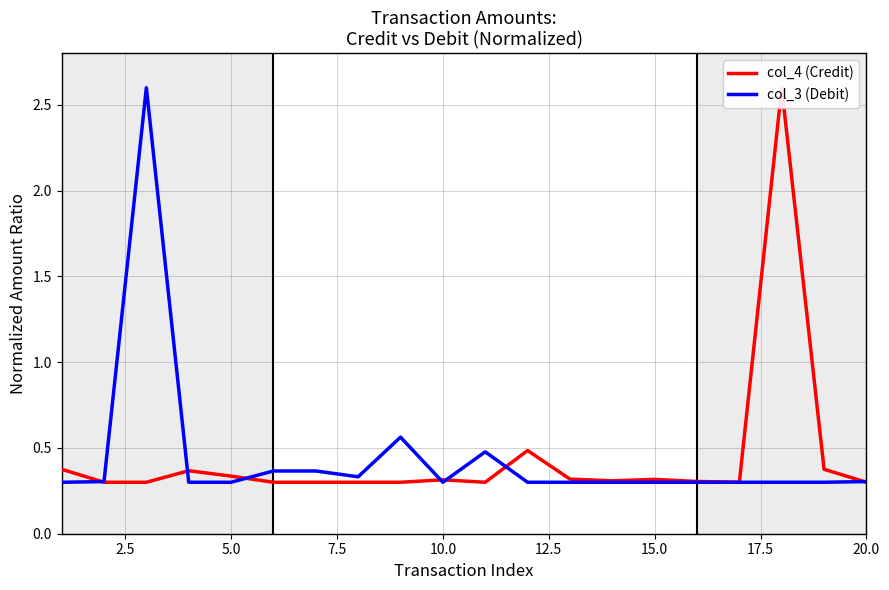

In col_3 (Debit), how many points are lower than both neighbors (excluding endpoints)?

2